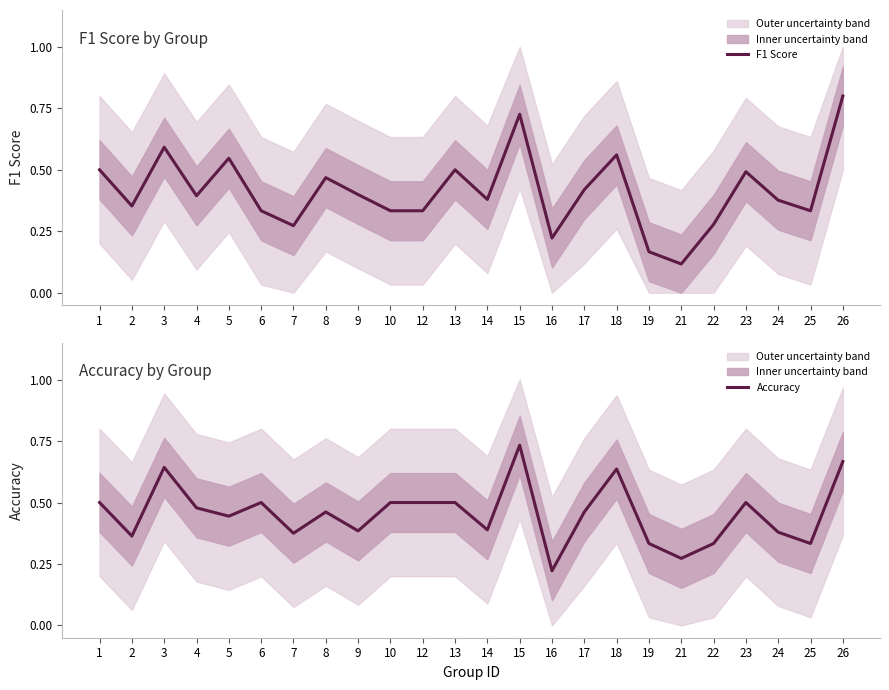

The value of F1 Score at 22 is 0.2. True or false?

False